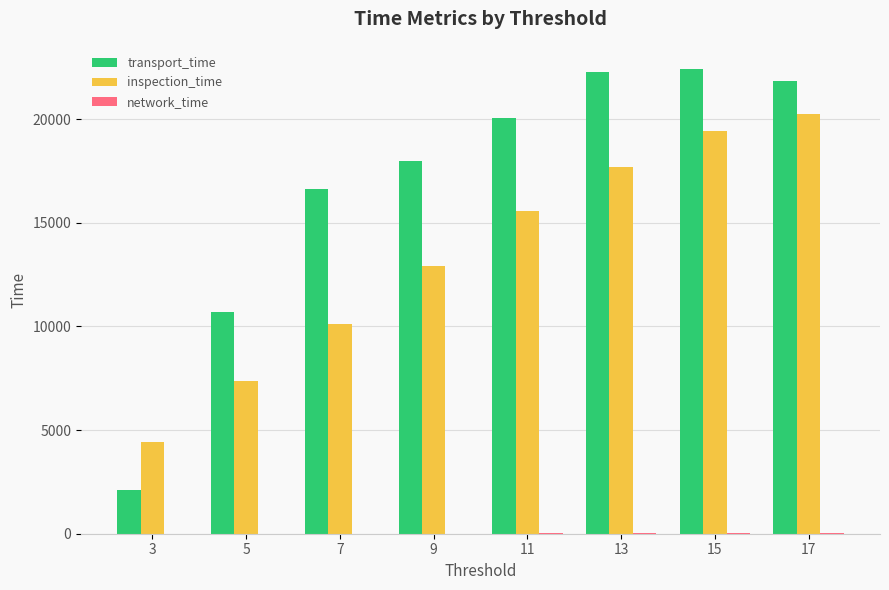

The value of transport_time at 3 is 2091.0. True or false?

True